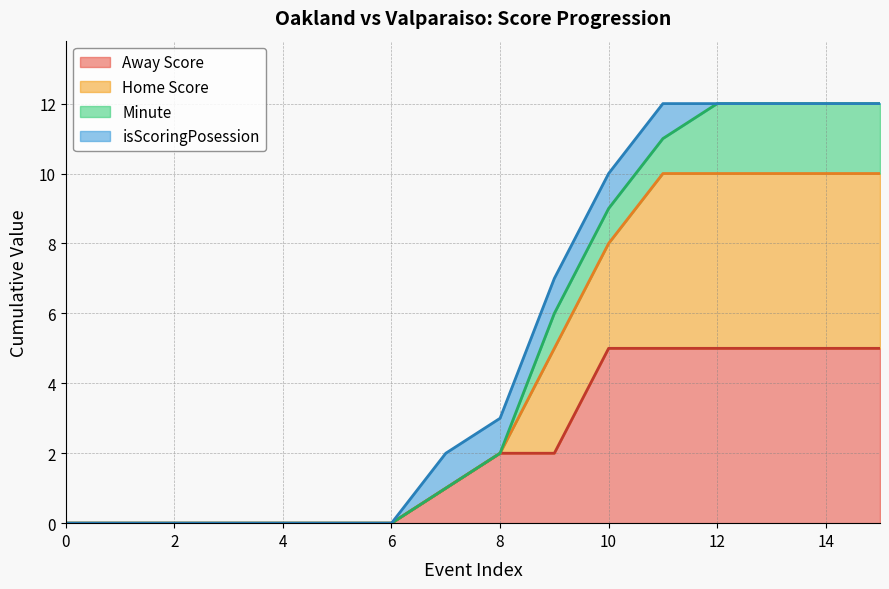

Which series has the largest total across all categories?

Home Score